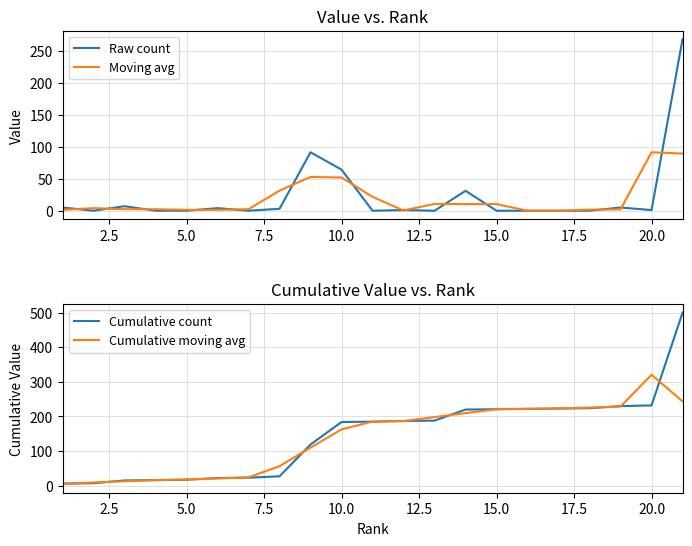

Is it true that Raw count equals 2.0 at 20.0?

True